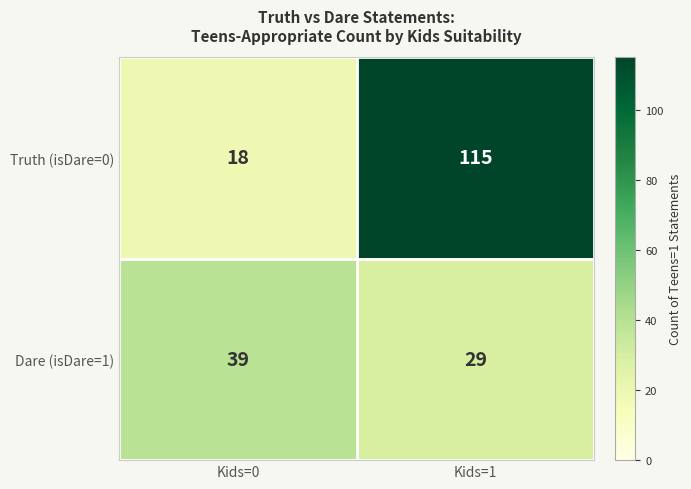

Reading right to left, list all the values displayed in this chart.

Truth (isDare=0): 115	18
Dare (isDare=1): 29	39